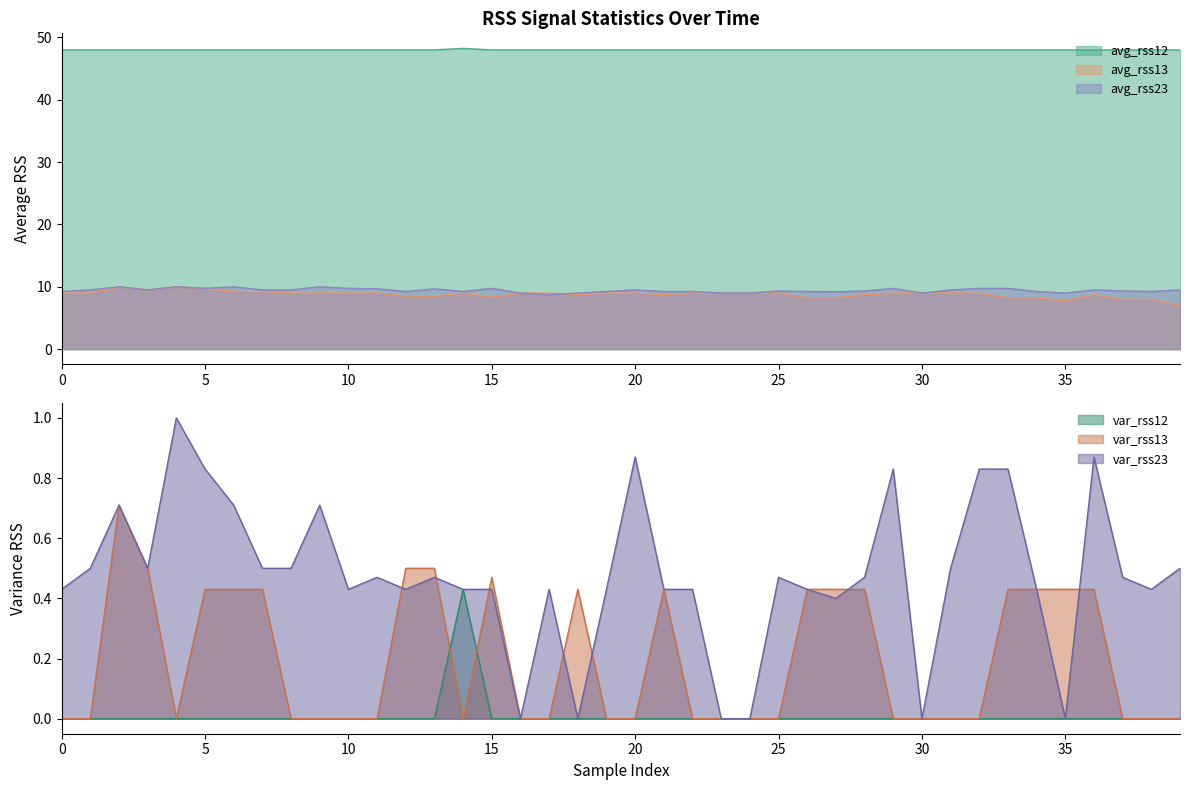

In avg_rss23, how many points are lower than both neighbors (excluding endpoints)?

9